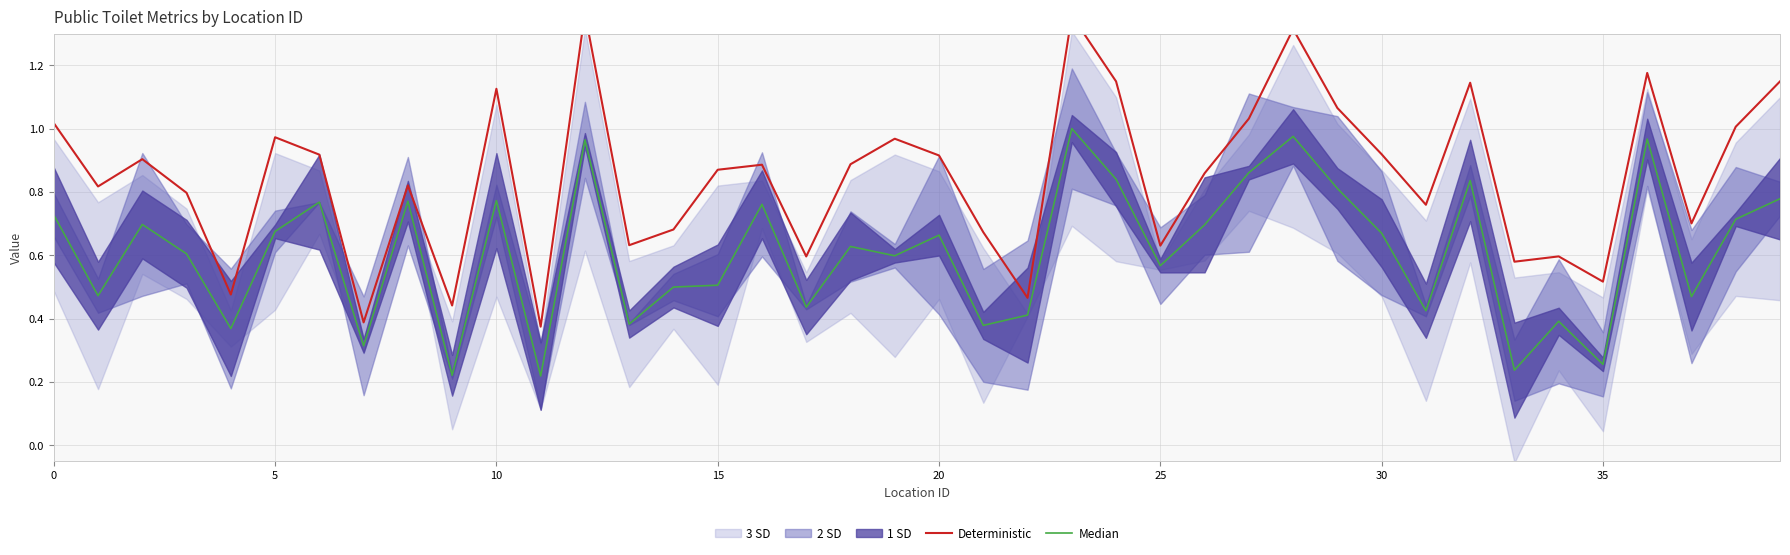

True or false: Deterministic and Median intersect in this chart.

False